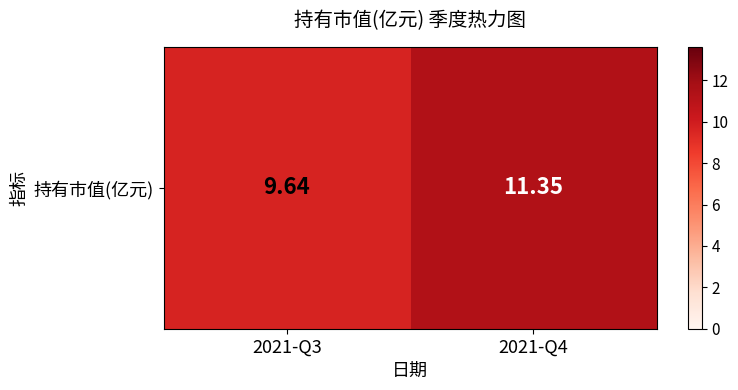

What is the change in value from 2021-Q3 to 2021-Q4?

+1.7